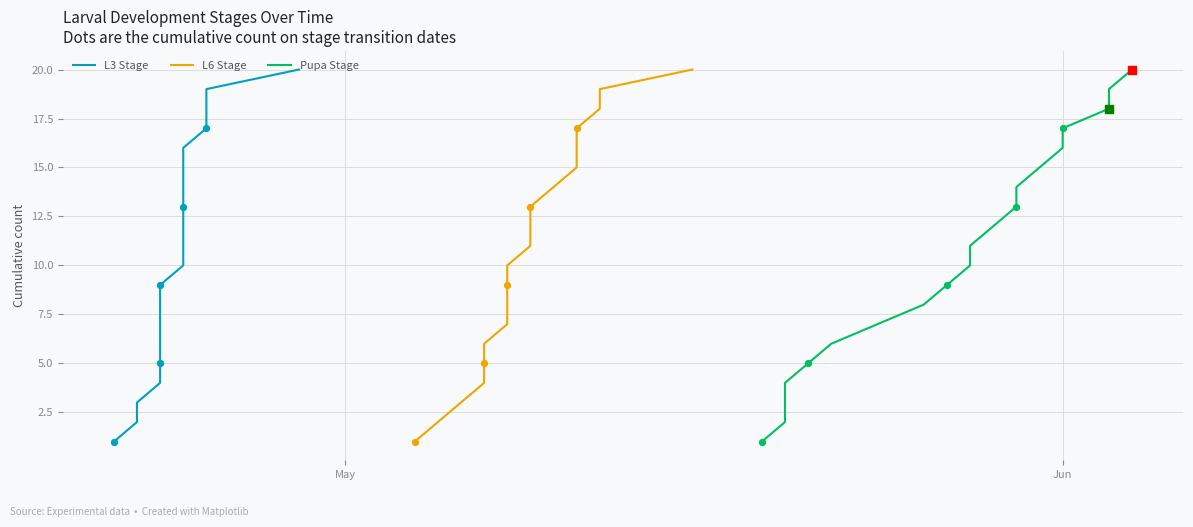

Which series has the largest total across all categories?

L3 Stage